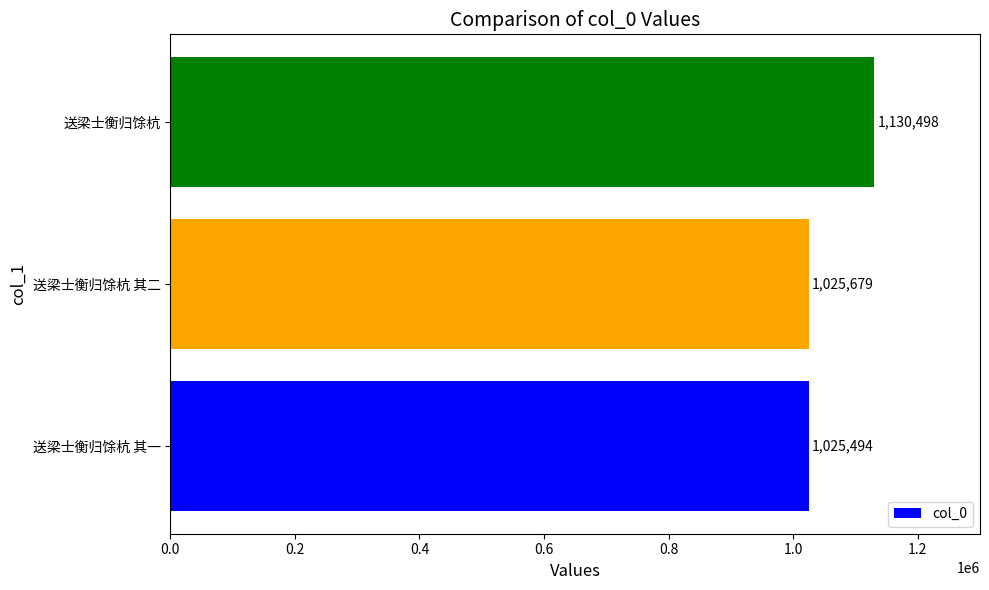

How many bars are there in total?

3